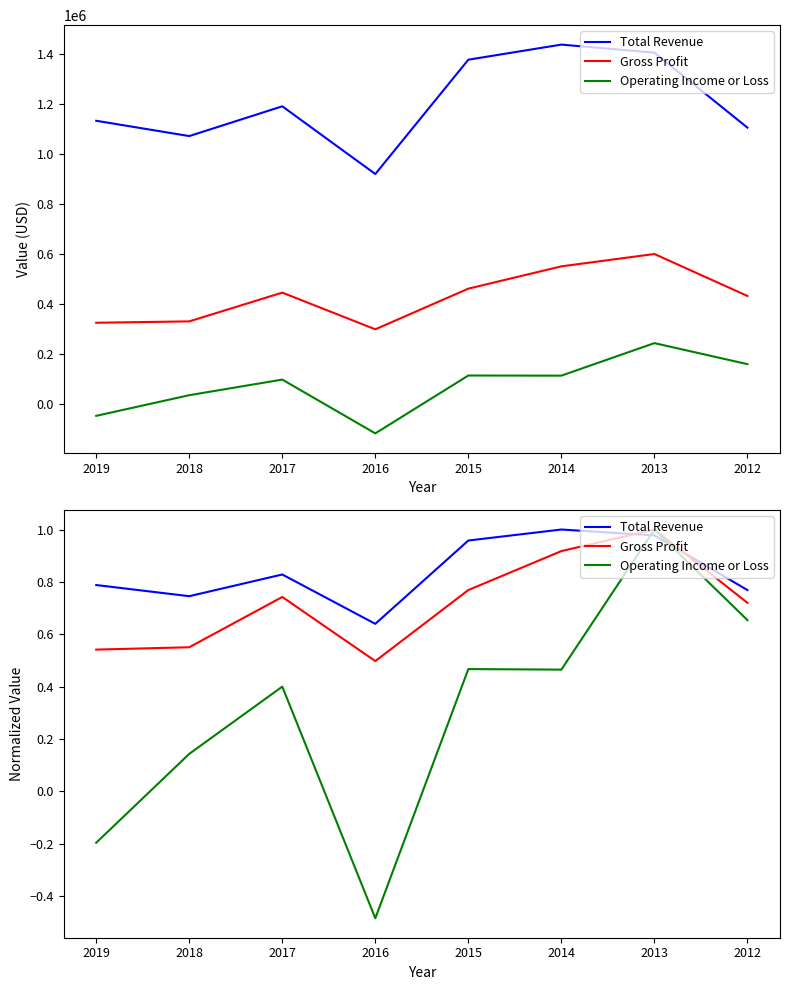

At which category is the sum across all series the highest?

2013